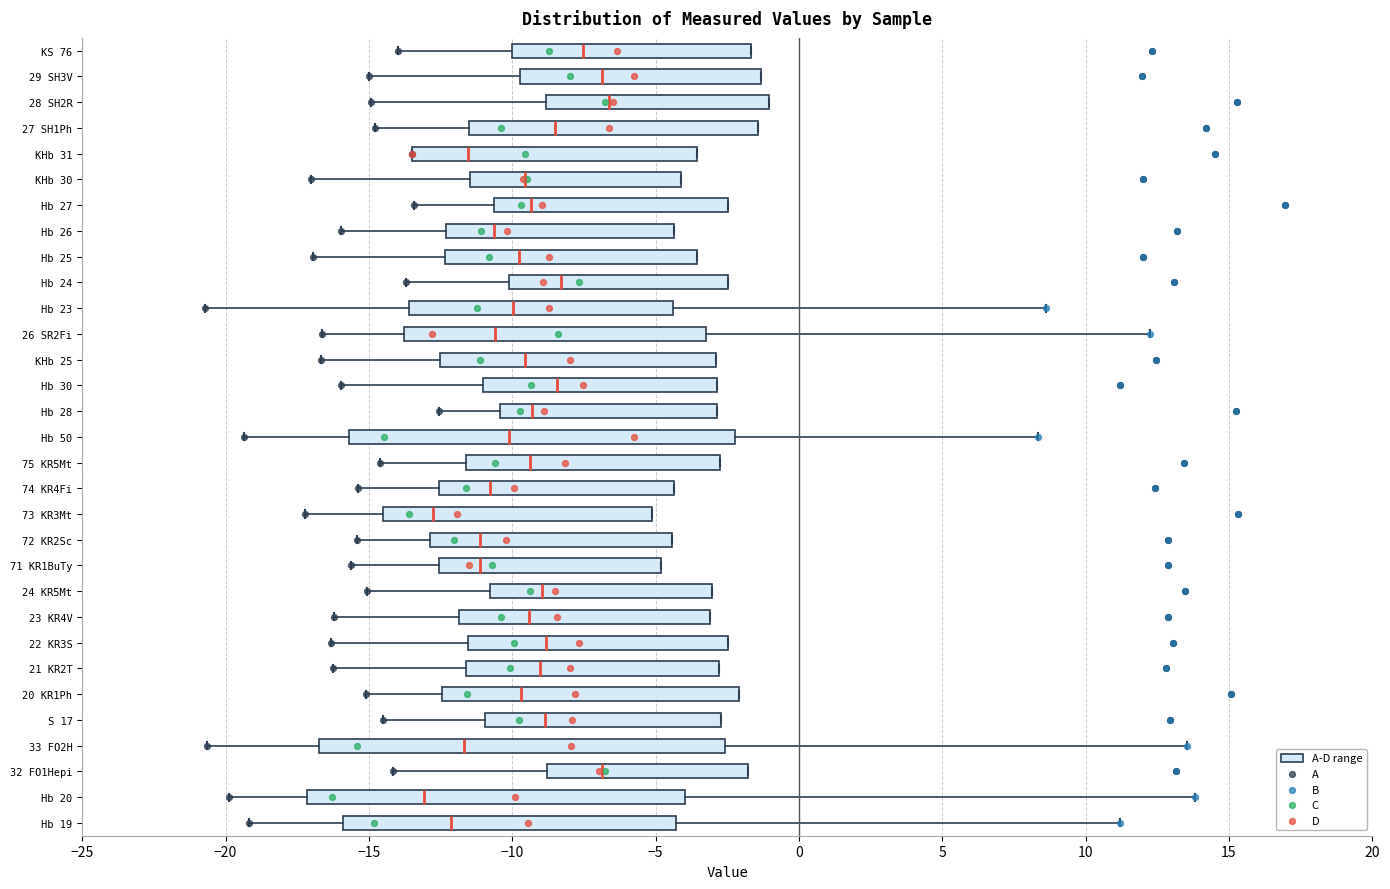

Reading bottom to top, read every box against the x-axis: the position of its median line, the range the box covers, and the ends of its whiskers. The values are not printed on the chart, so give them approximately, as read against the axis.

Hb 19: median -12.0, box -16.0 to -4.5, whiskers -19.0 to 11.0
Hb 20: median -13.0, box -17.0 to -4.0, whiskers -20.0 to 14.0
32 FO1Hepi: median -7.0, box -9.0 to -2.0, whiskers -14.0 to -2.0
33 FO2H: median -11.5, box -16.5 to -2.5, whiskers -20.5 to 13.5
S 17: median -9.0, box -11.0 to -2.5, whiskers -14.5 to -2.5
20 KR1Ph: median -9.5, box -12.5 to -2.0, whiskers -15.0 to -2.0
21 KR2T: median -9.0, box -11.5 to -3.0, whiskers -16.0 to -3.0
22 KR3S: median -9.0, box -11.5 to -2.5, whiskers -16.5 to -2.5
23 KR4V: median -9.5, box -12.0 to -3.0, whiskers -16.0 to -3.0
24 KR5Mt: median -9.0, box -11.0 to -3.0, whiskers -15.0 to -3.0
71 KR1BuTy: median -11.0, box -12.5 to -5.0, whiskers -15.5 to -5.0
72 KR2Sc: median -11.0, box -13.0 to -4.5, whiskers -15.5 to -4.5
73 KR3Mt: median -13.0, box -14.5 to -5.0, whiskers -17.0 to -5.0
74 KR4Fi: median -11.0, box -12.5 to -4.5, whiskers -15.5 to -4.5
75 KR5Mt: median -9.5, box -11.5 to -2.5, whiskers -14.5 to -2.5
Hb 50: median -10.0, box -15.5 to -2.0, whiskers -19.5 to 8.5
Hb 28: median -9.5, box -10.5 to -3.0, whiskers -12.5 to -3.0
Hb 30: median -8.5, box -11.0 to -3.0, whiskers -16.0 to -3.0
KHb 25: median -9.5, box -12.5 to -3.0, whiskers -16.5 to -3.0
26 SR2Fi: median -10.5, box -14.0 to -3.0, whiskers -16.5 to 12.0
Hb 23: median -10.0, box -13.5 to -4.5, whiskers -20.5 to 8.5
Hb 24: median -8.5, box -10.0 to -2.5, whiskers -13.5 to -2.5
Hb 25: median -10.0, box -12.5 to -3.5, whiskers -17.0 to -3.5
Hb 26: median -10.5, box -12.5 to -4.5, whiskers -16.0 to -4.5
Hb 27: median -9.5, box -10.5 to -2.5, whiskers -13.5 to -2.5
KHb 30: median -9.5, box -11.5 to -4.0, whiskers -17.0 to -4.0
KHb 31: median -11.5, box -13.5 to -3.5, whiskers -13.5 to -3.5
27 SH1Ph: median -8.5, box -11.5 to -1.5, whiskers -15.0 to -1.5
28 SH2R: median -6.5, box -9.0 to -1.0, whiskers -15.0 to -1.0
29 SH3V: median -7.0, box -9.5 to -1.5, whiskers -15.0 to -1.5
KS 76: median -7.5, box -10.0 to -1.5, whiskers -14.0 to -1.5